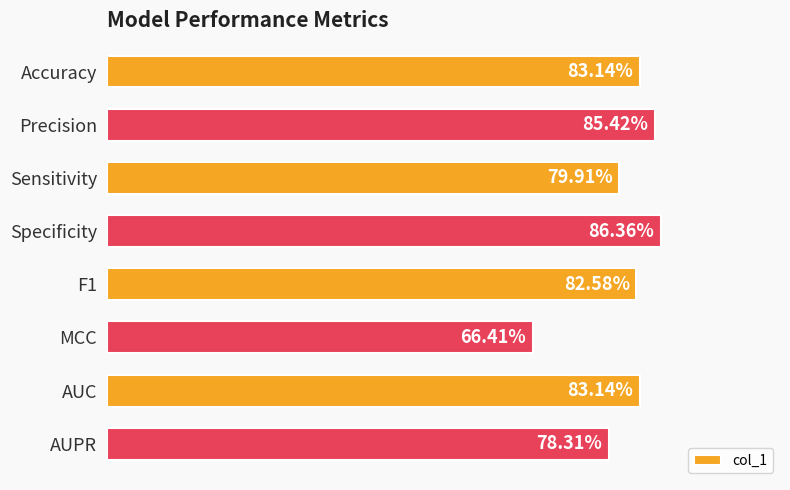

What is the difference between the maximum and minimum values?

0.2